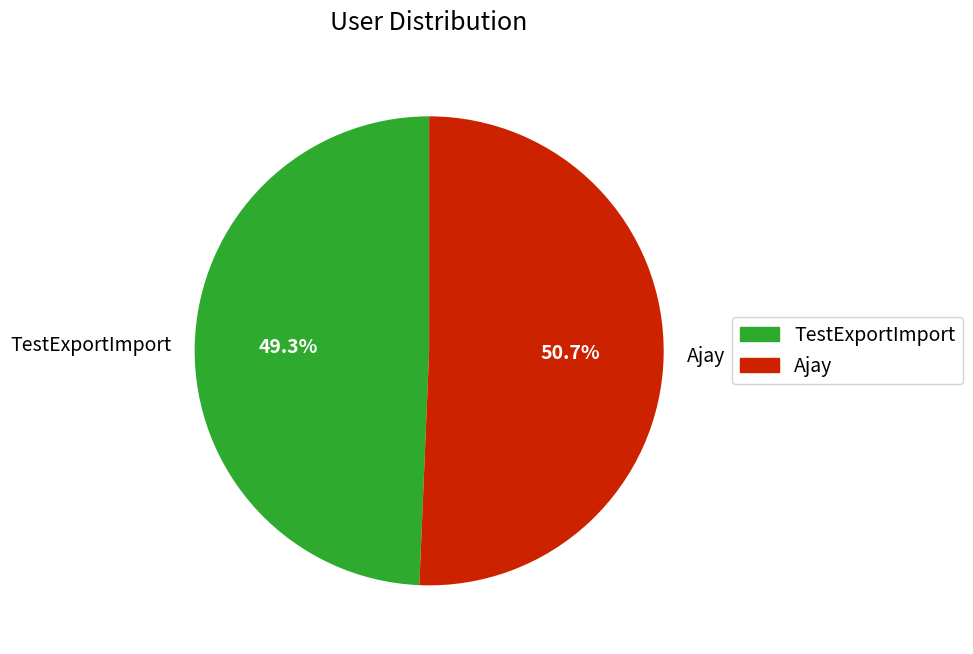

Rank the categories by value from highest to lowest.

Ajay, TestExportImport